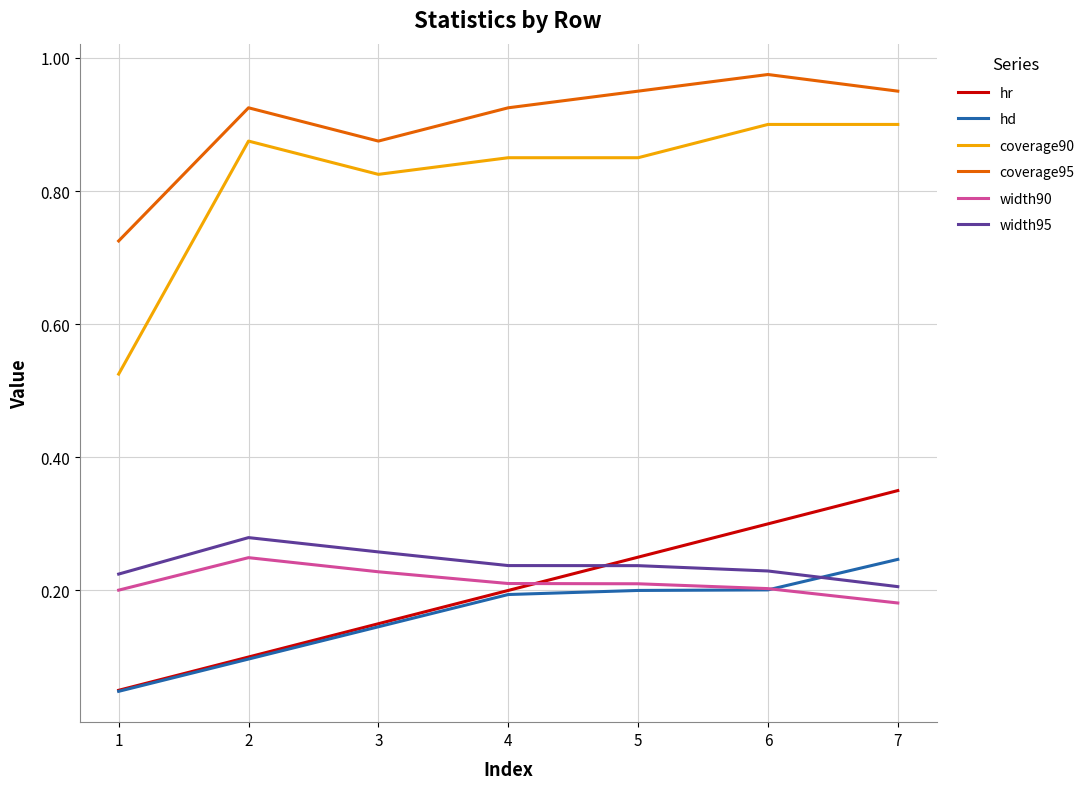

Which series has the largest total across all categories?

coverage95